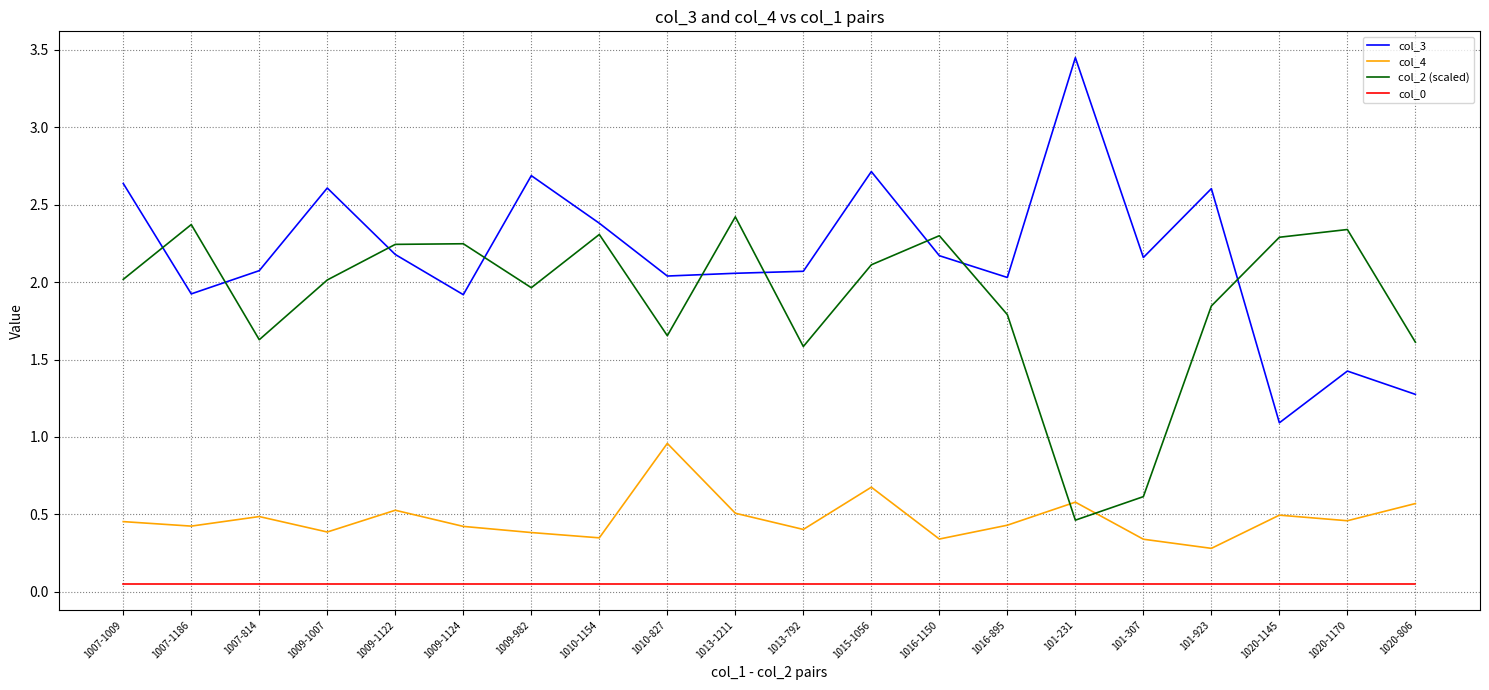

Which category has the highest value in the col_4 series?

1010-827